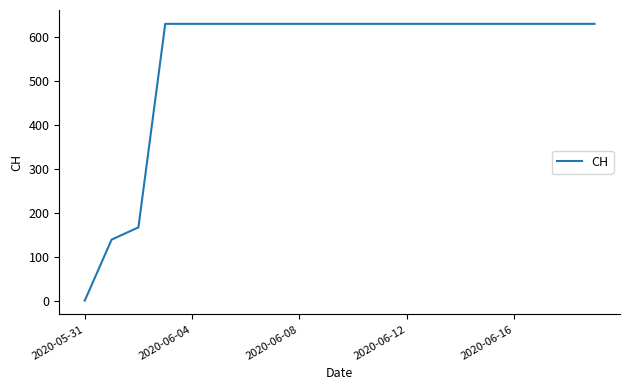

What is the difference between the maximum and minimum values?

631